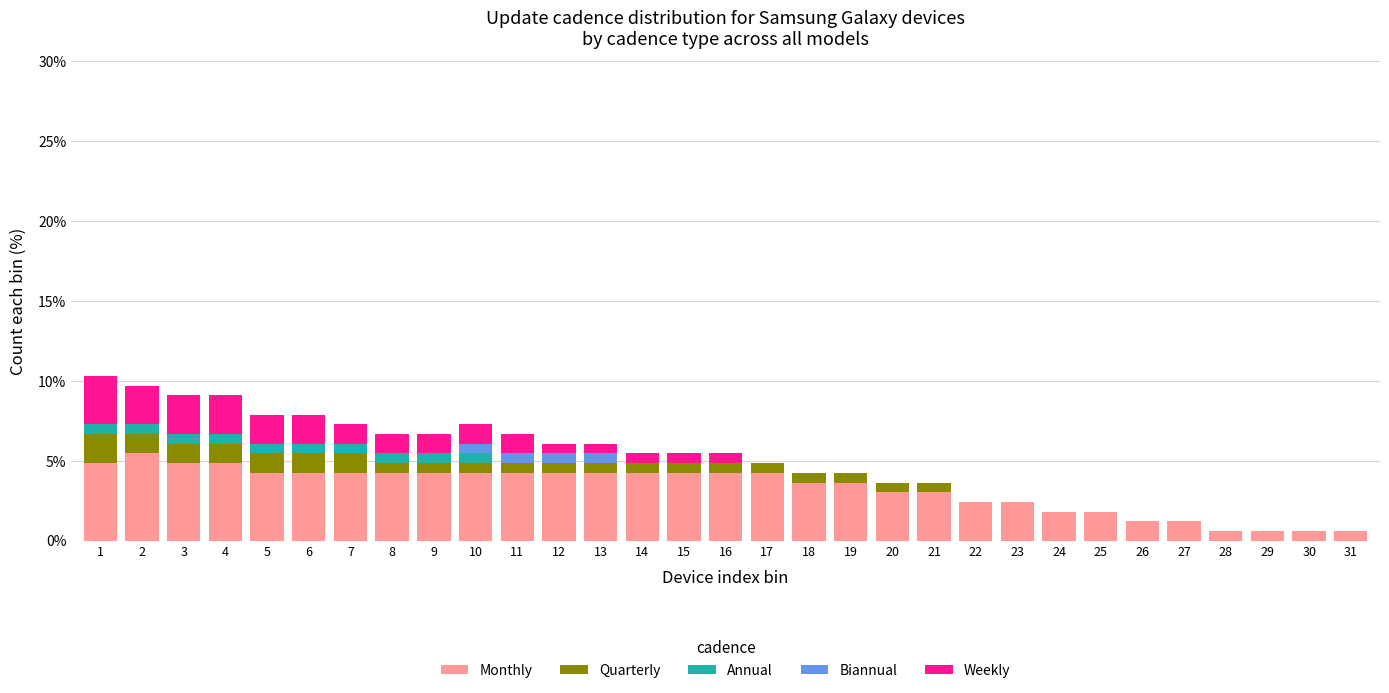

What is the total value across all series at 15?

5.5